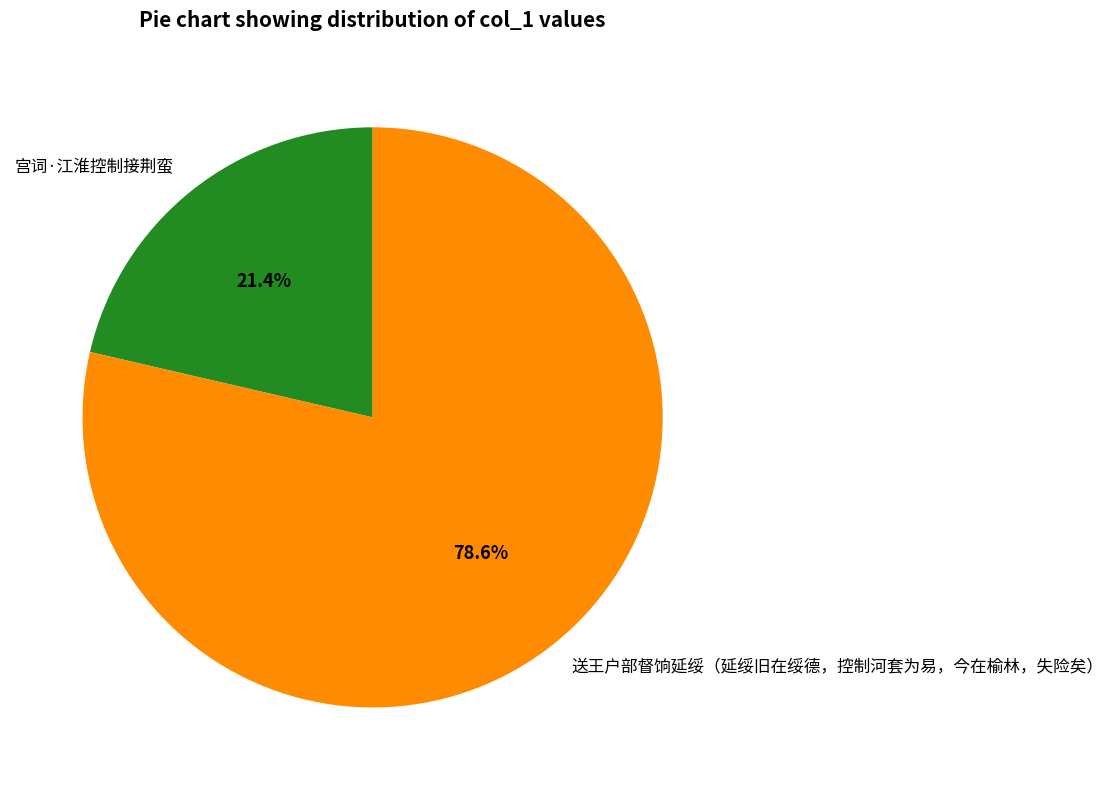

To the nearest percent, what portion does 宫词·江淮控制接荆蛮 represent?

21%